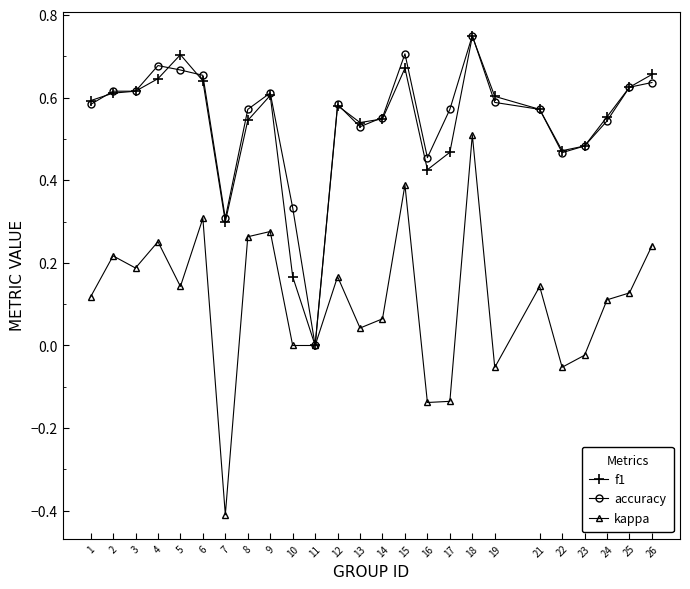

Where does the kappa series first go above 0?

1